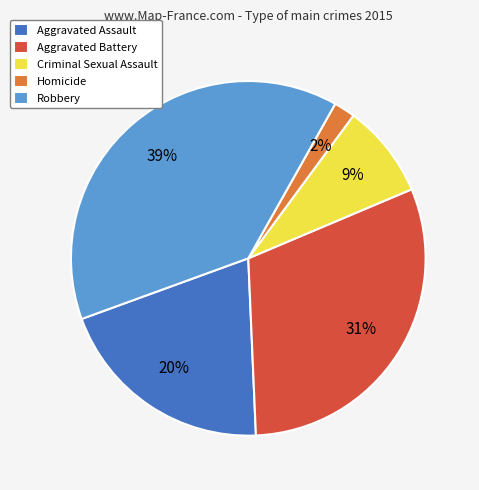

True or false: Aggravated Battery accounts for 31% of the total.

True